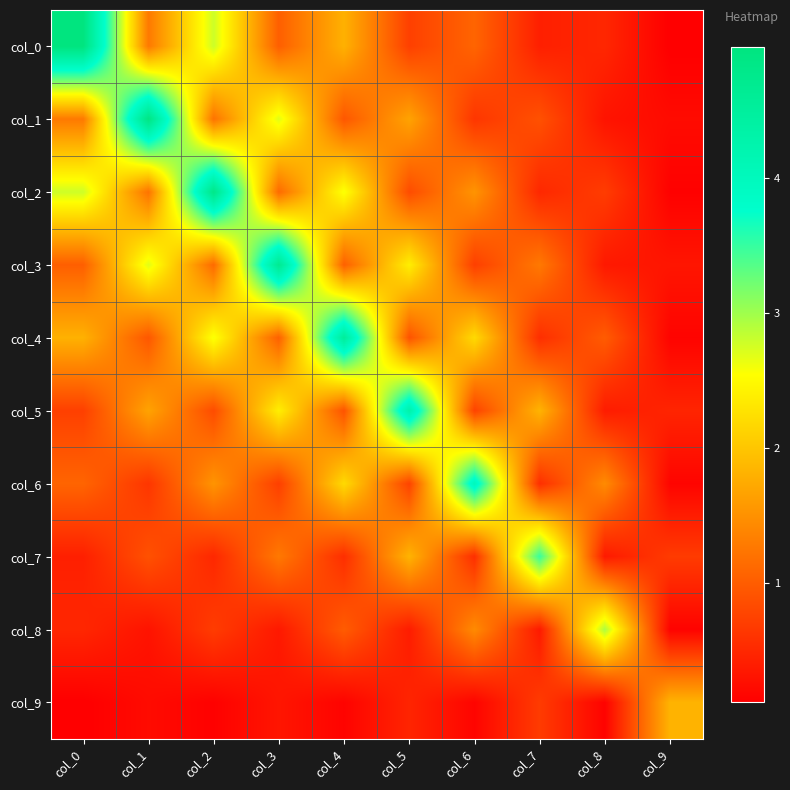

At which category does the chart reach its minimum across all series?

col_9